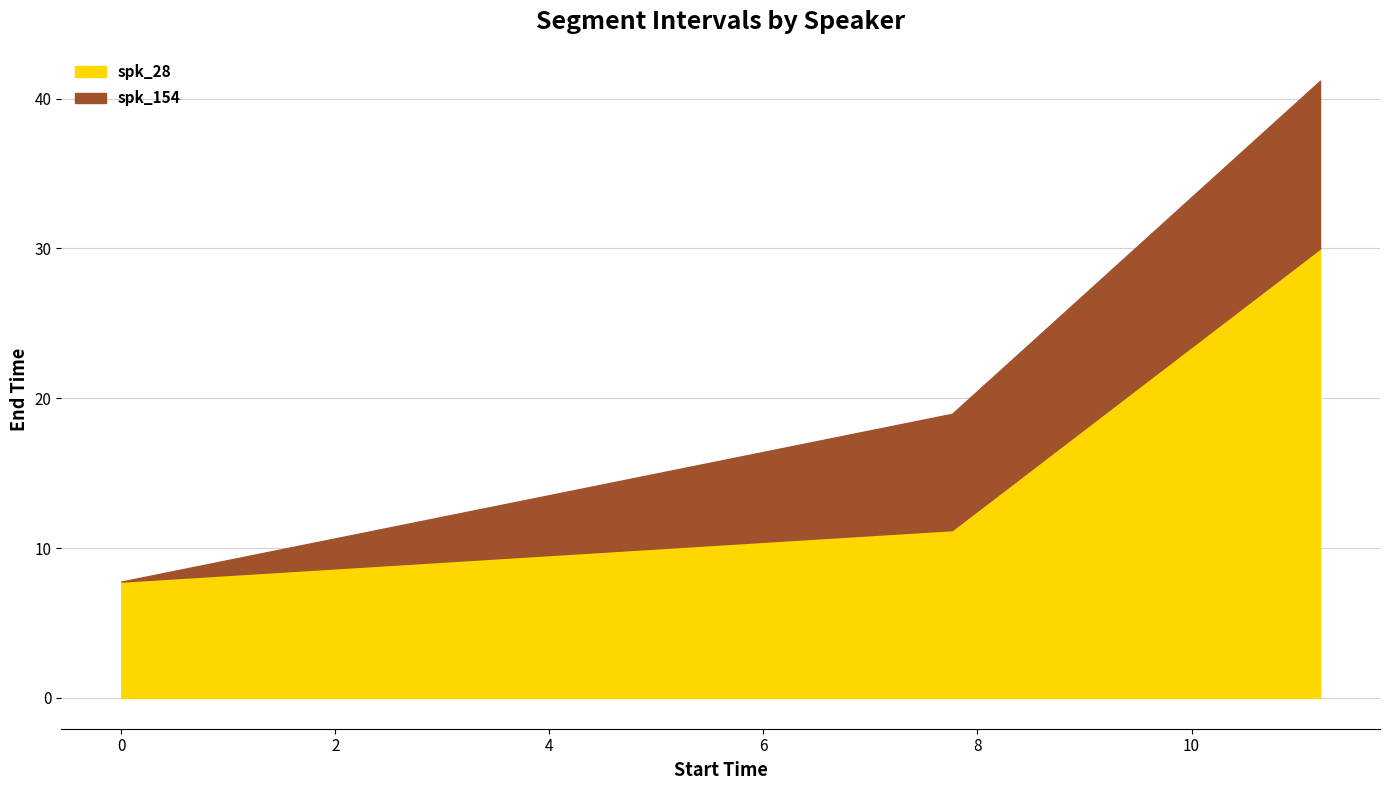

What is the total value across all series at 11.201?

41.2